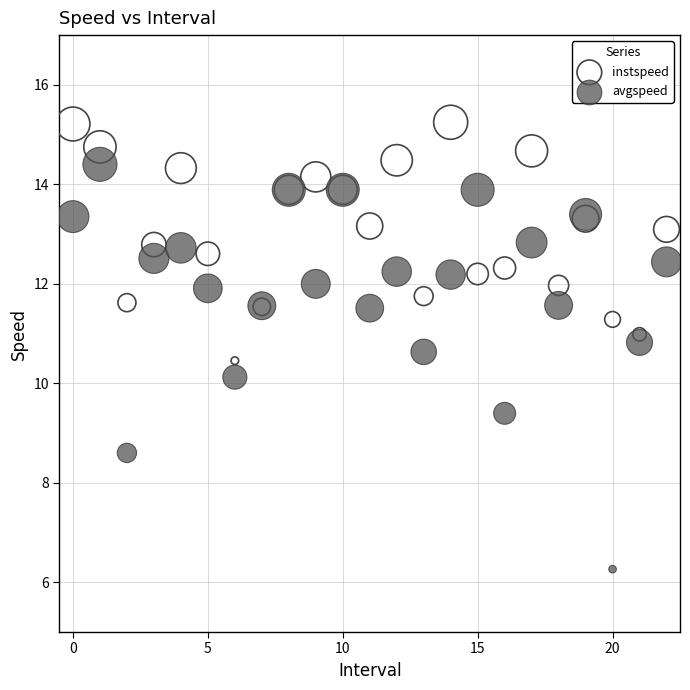

In the avgspeed series, what Y value is closest to 10?

10.1